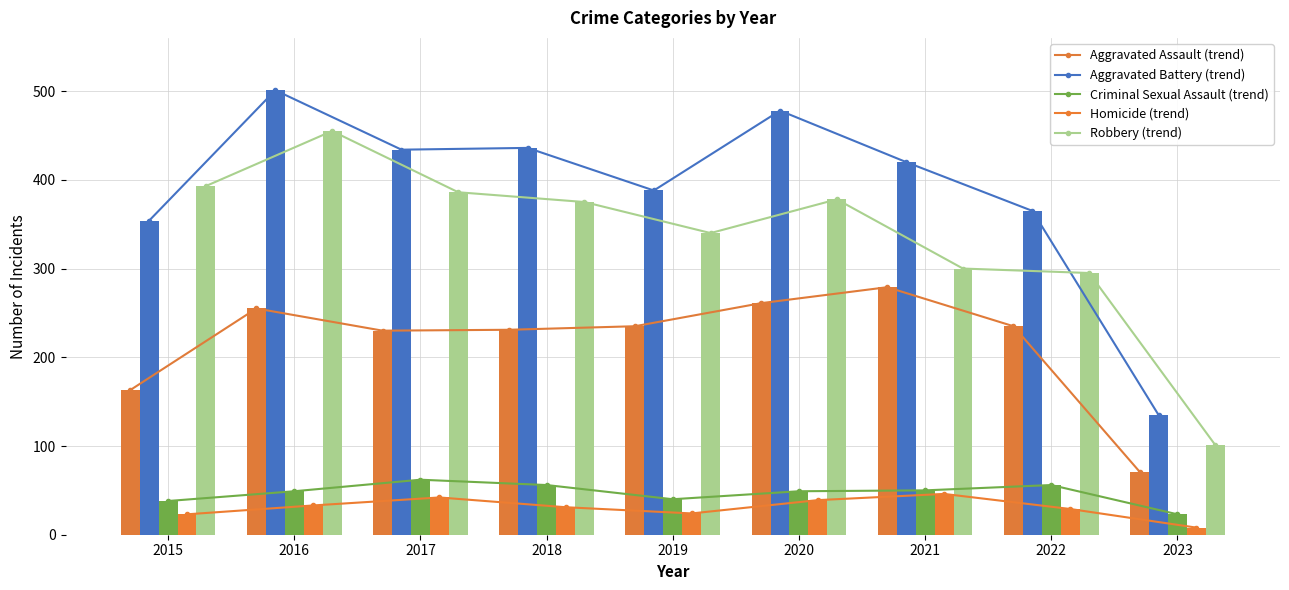

At which category is the sum across all series the highest?

2016